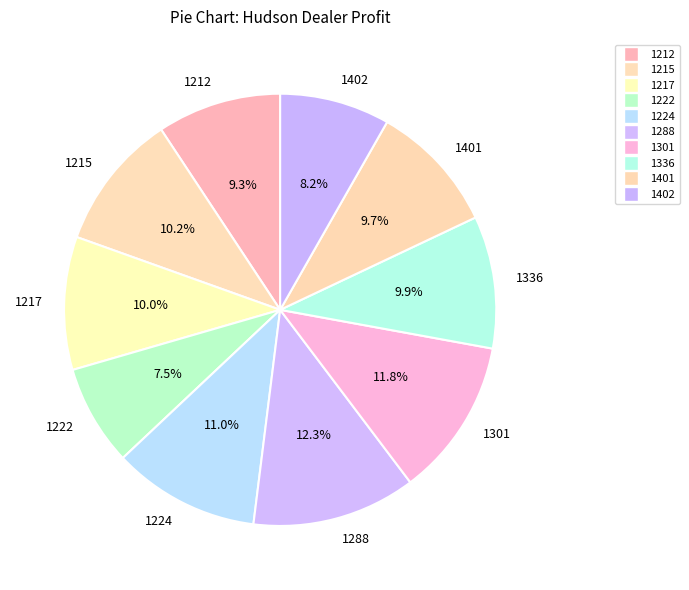

What is the ratio of the value at 1401 to the value at 1301?

0.8